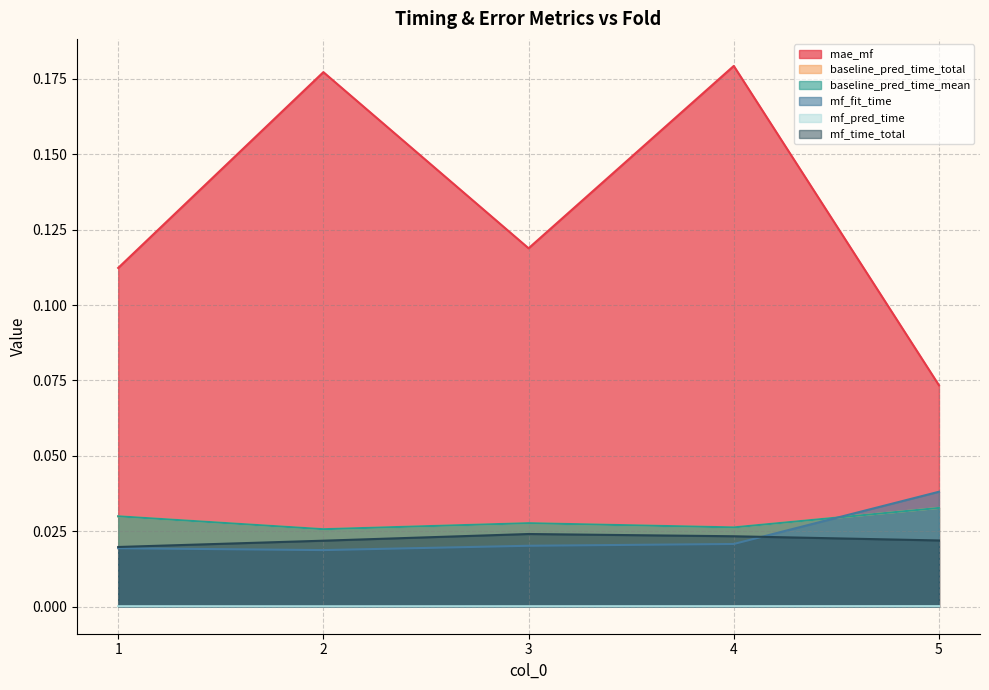

Where is baseline_pred_time_total nearest to the value 0?

2